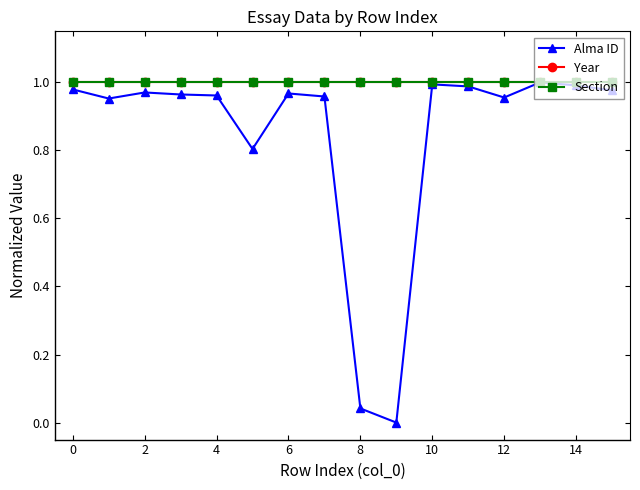

At how many categories does at least one series exceed 0?

16